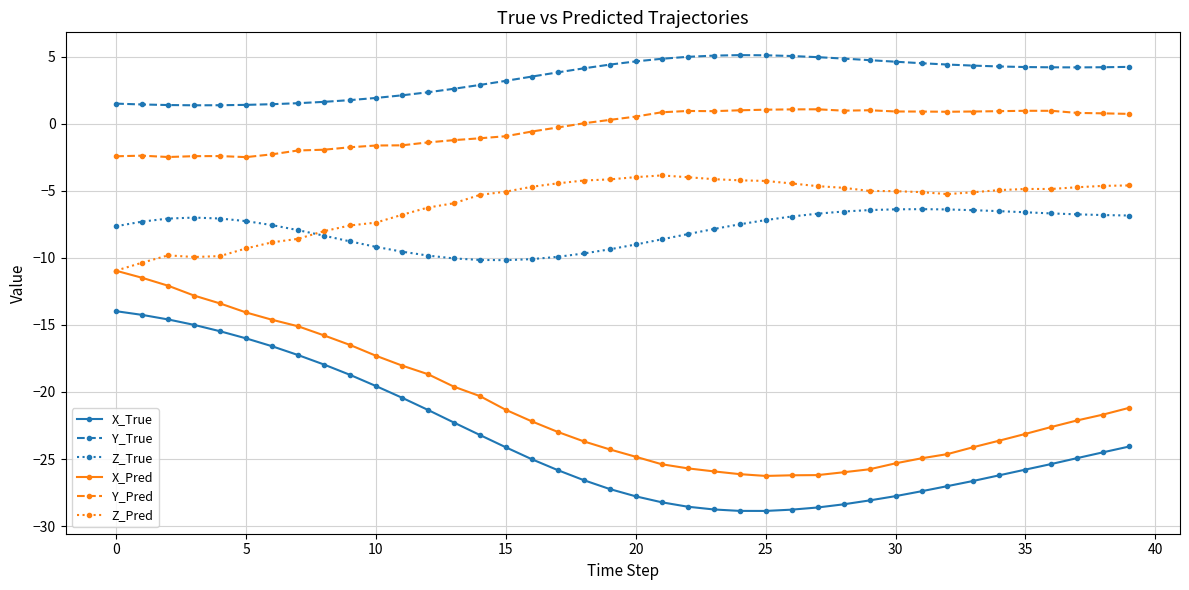

What is the minimum value shown in the chart?

-28.9